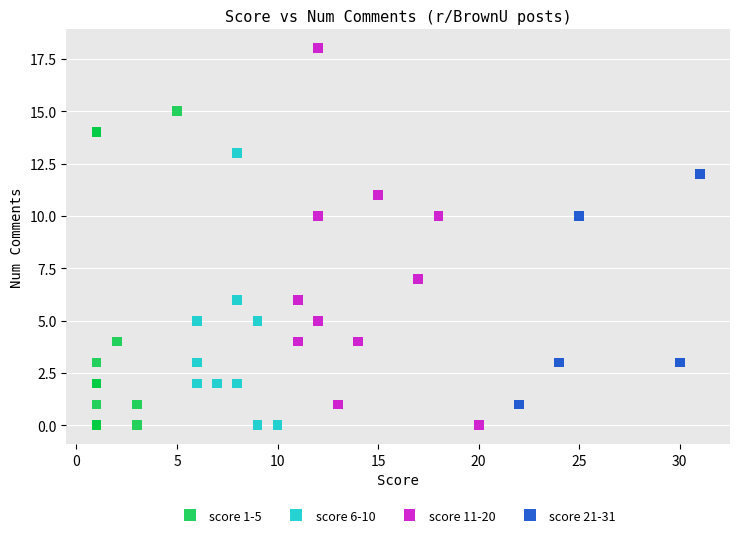

What are all the series names shown in the legend?

score 1-5, score 6-10, score 11-20, score 21-31